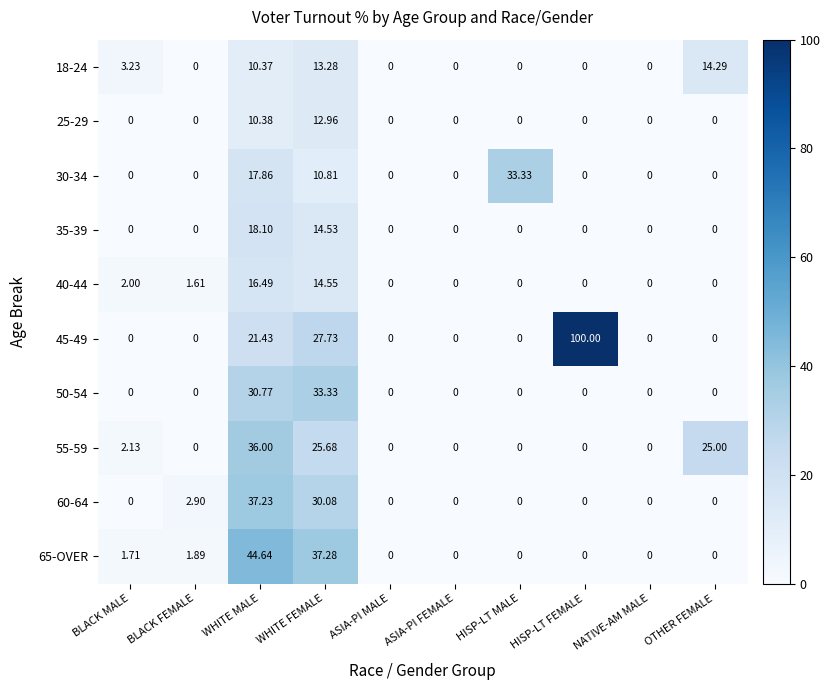

At which category is the sum across all series the highest?

WHITE MALE